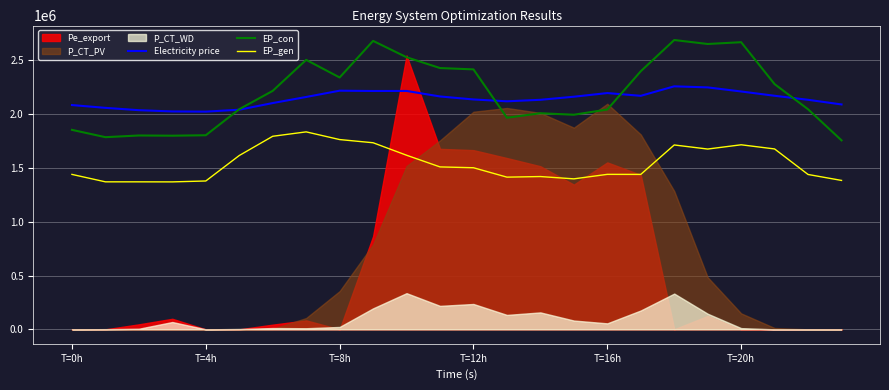

What is the value of the Electricity price point at the 19th from the left?

2257024.0